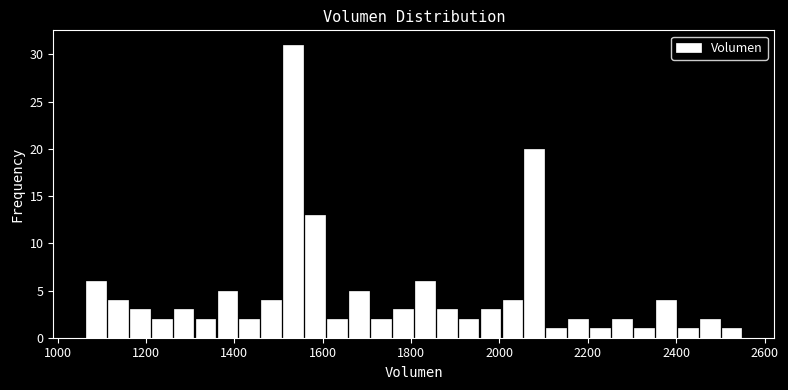

Read against the x-axis, roughly where is the centre of the tallest bar?

1540